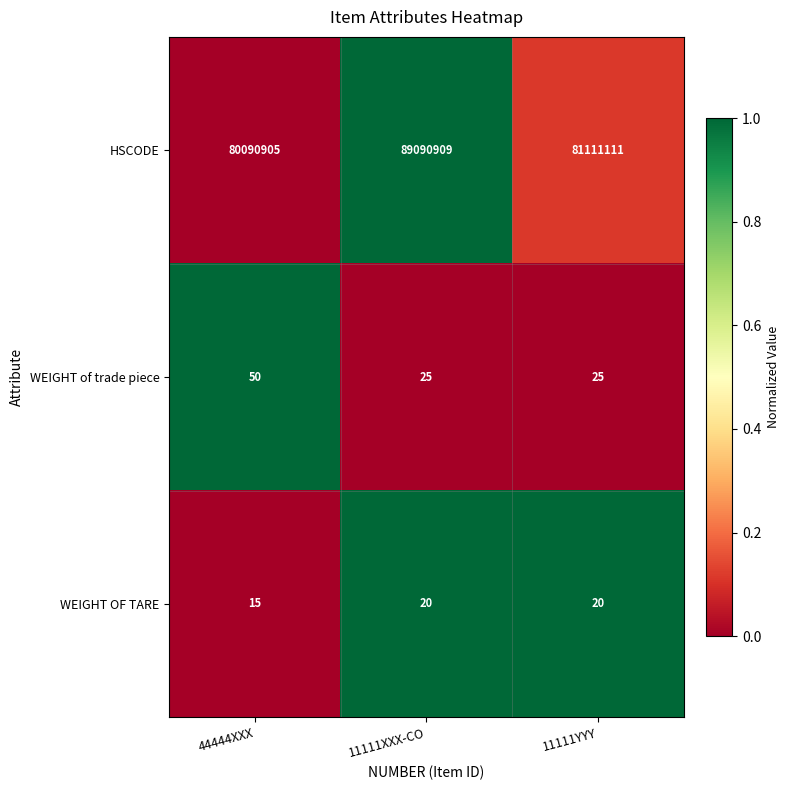

Which series has the largest total across all categories?

HSCODE